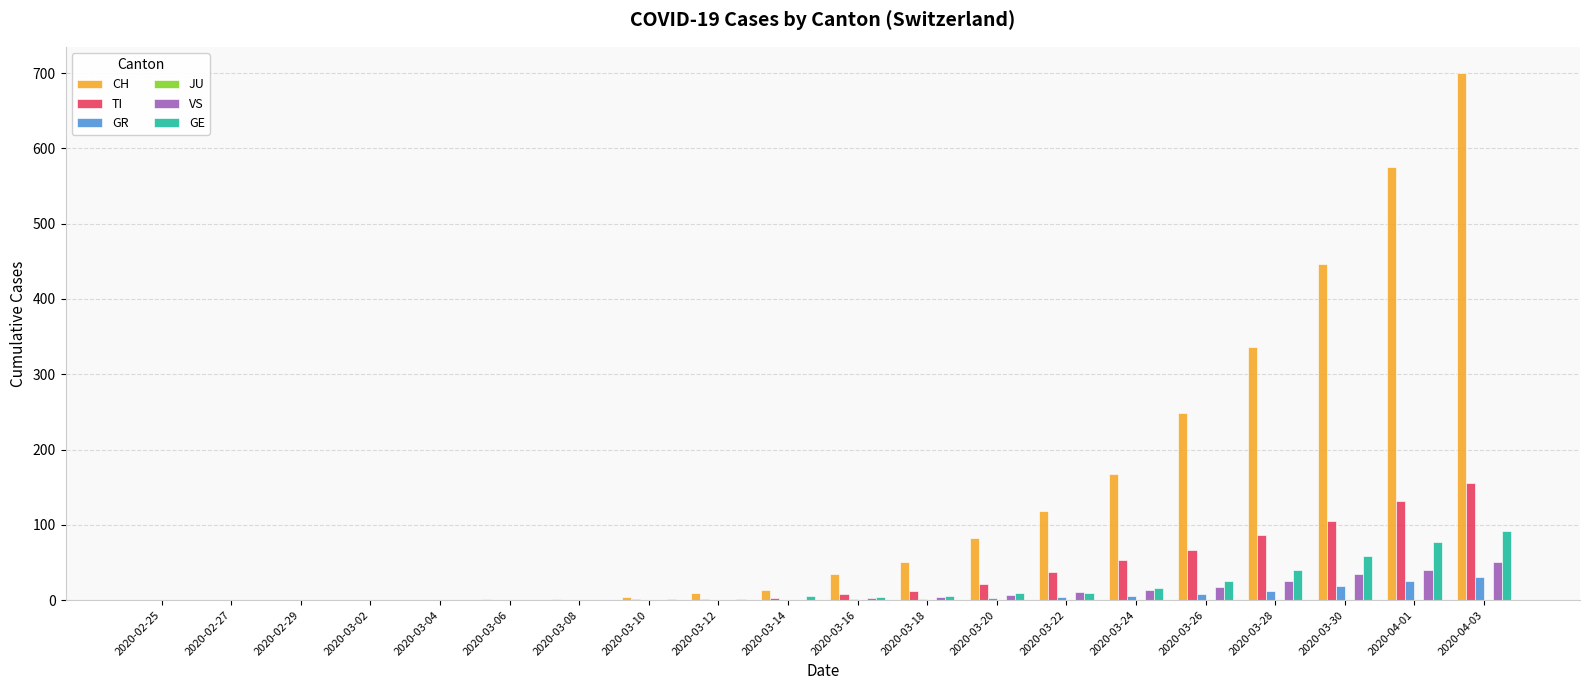

Between 2020-03-18 and 2020-04-03, which series saw the biggest shift?

CH